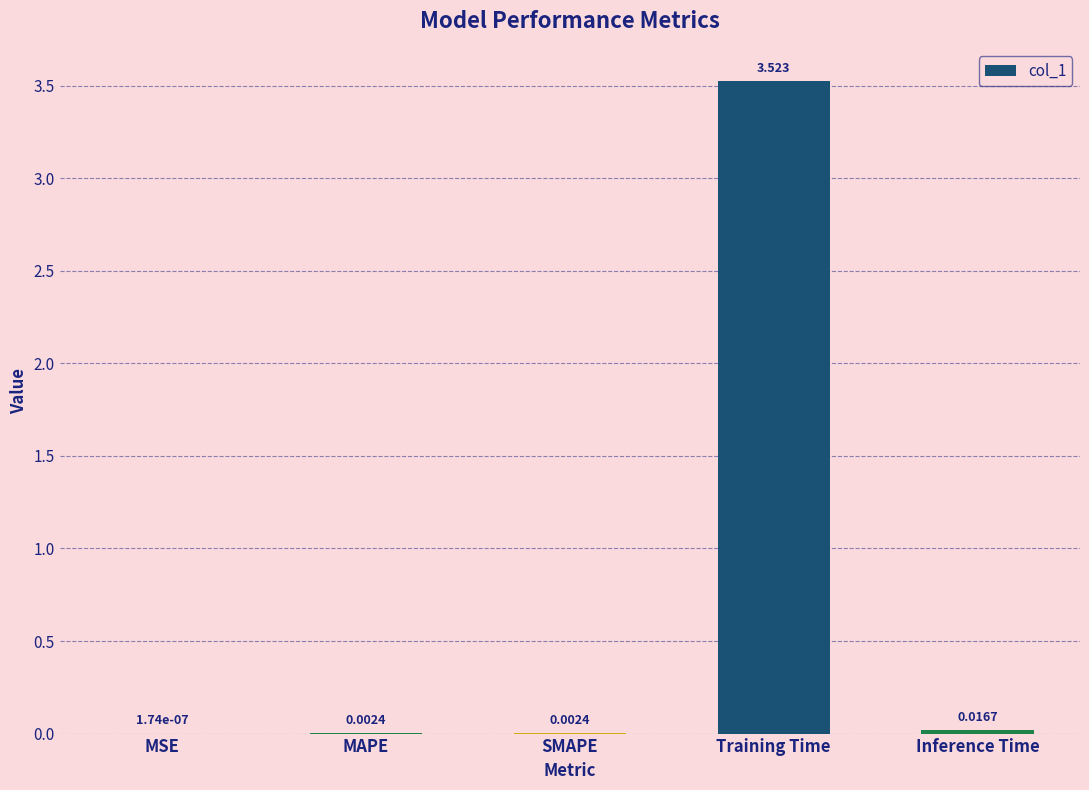

Which has a higher value, MSE or Inference Time?

Inference Time